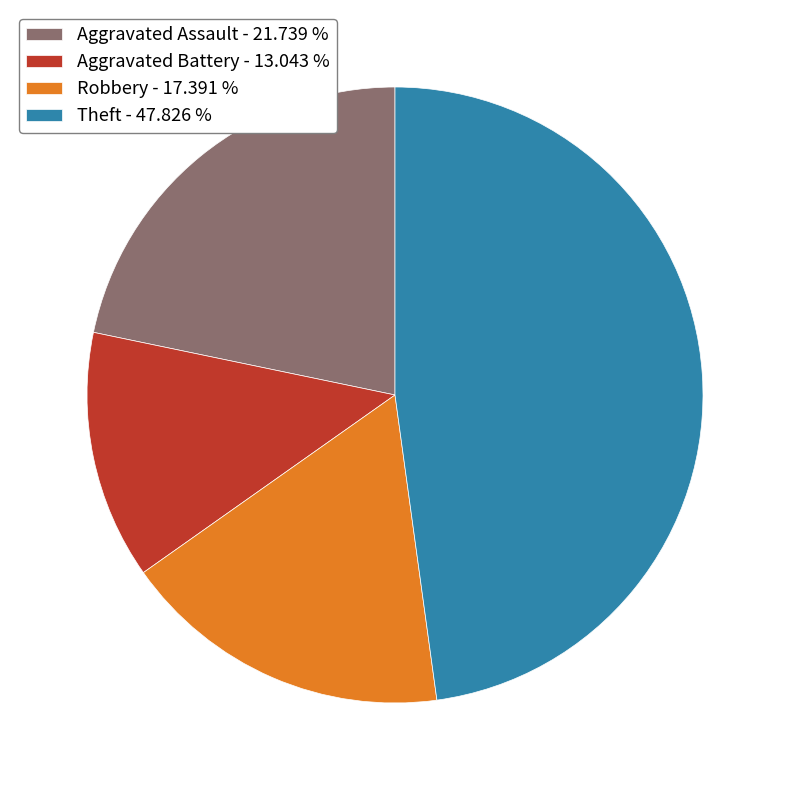

Does any single category account for the majority?

No